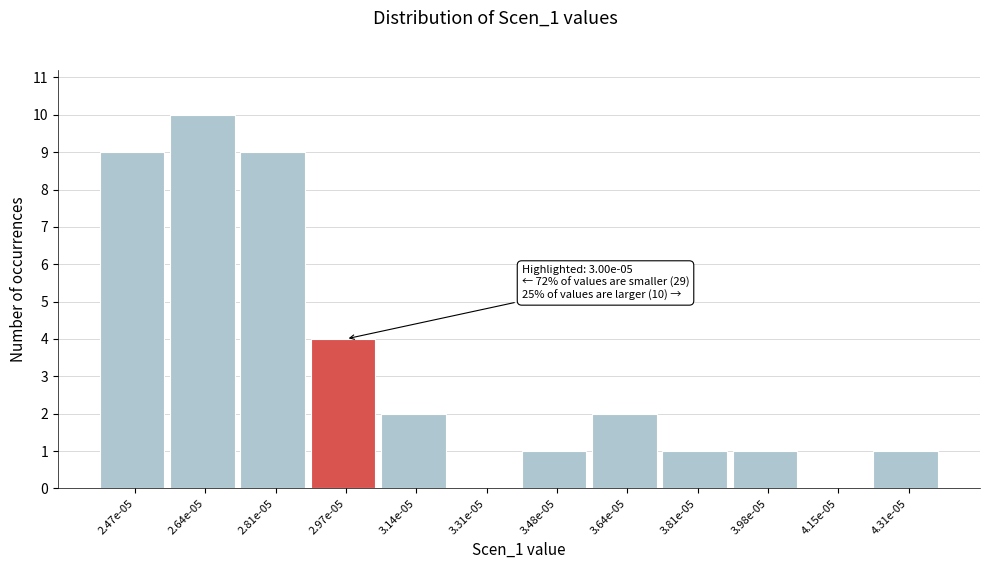

Reading left to right, list all the values displayed in this chart.

2.47e-05=9	2.64e-05=10	2.81e-05=9	2.97e-05=4	3.14e-05=2	3.31e-05=0	3.48e-05=1	3.64e-05=2	3.81e-05=1	3.98e-05=1	4.15e-05=0	4.31e-05=1